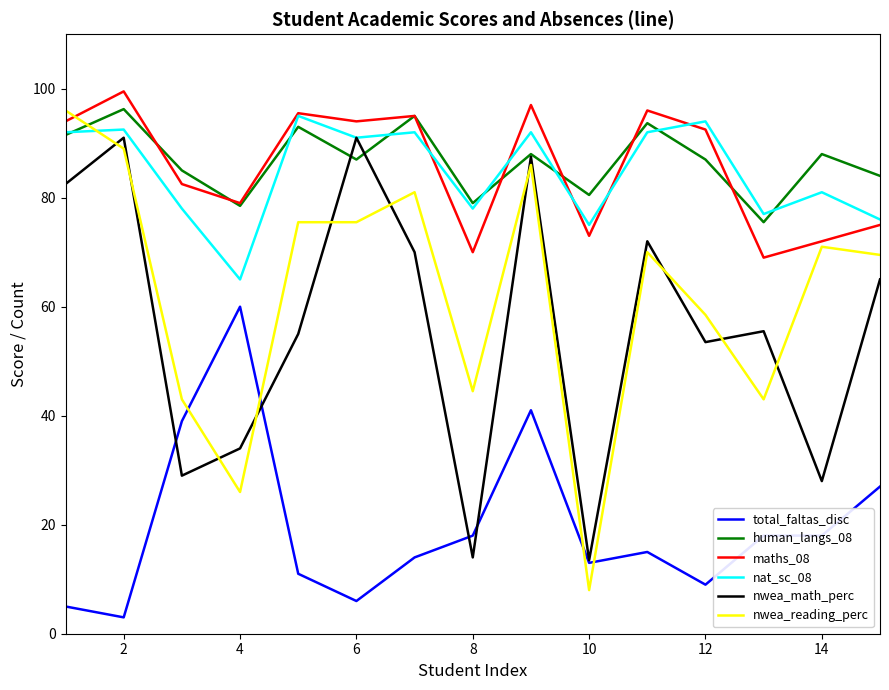

What is the minimum value for nat_sc_08?

65.0